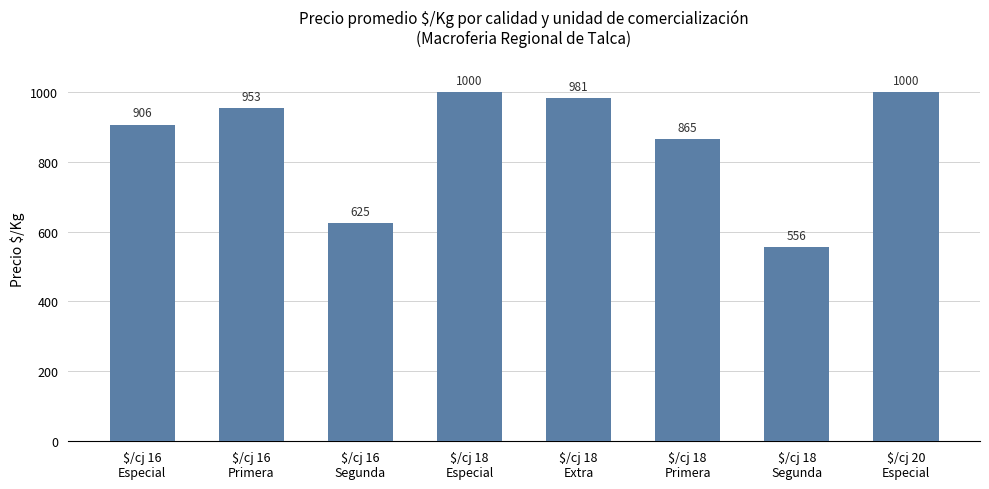

What is the greatest value displayed?

1000